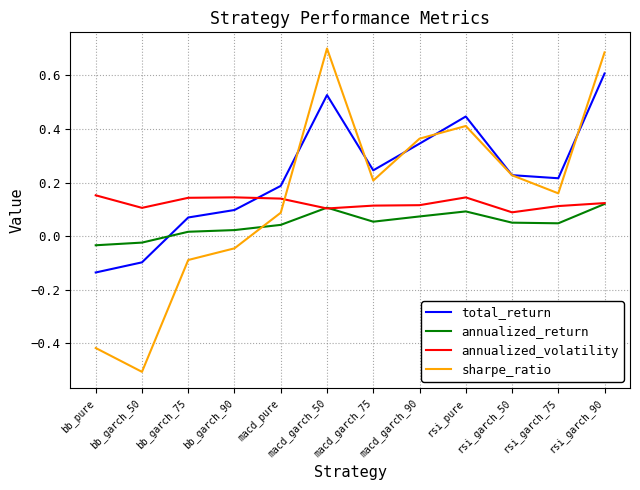

What is the sum of the sharpe_ratio values at bb_garch_75 and rsi_garch_90?

0.6